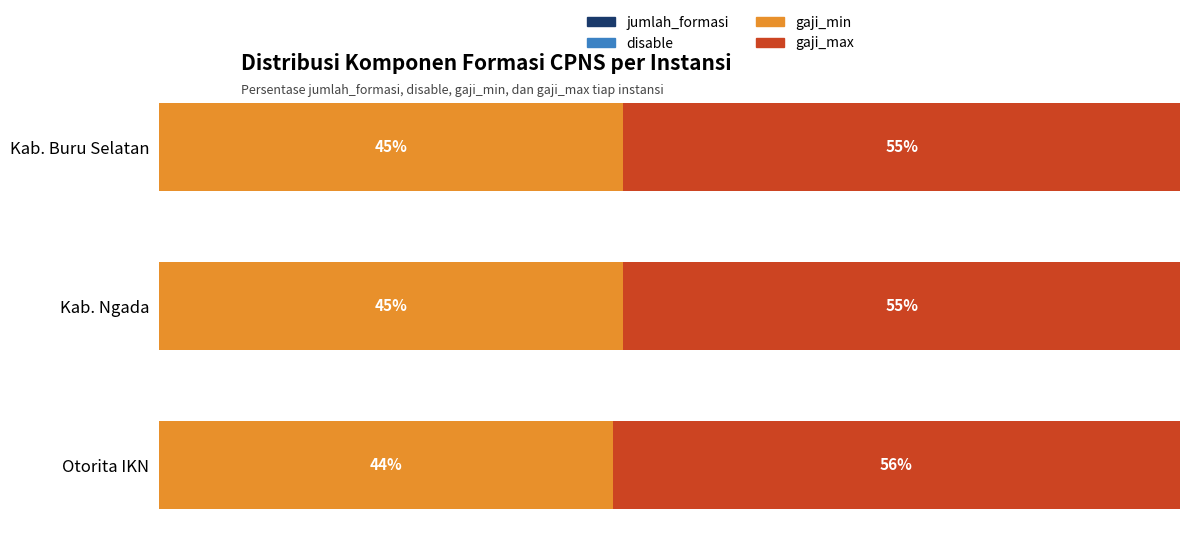

How many values in disable are above zero?

2